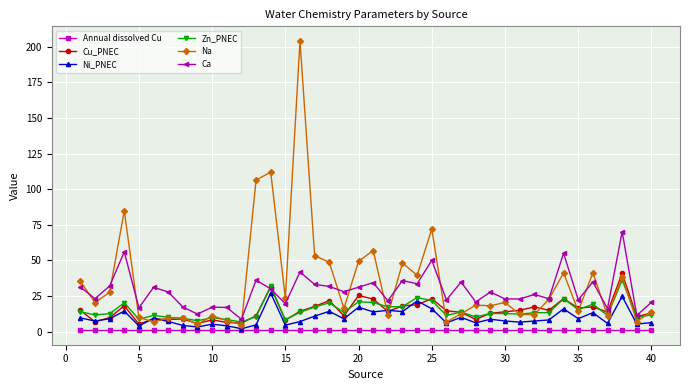

What is the maximum value shown in the chart?

204.3